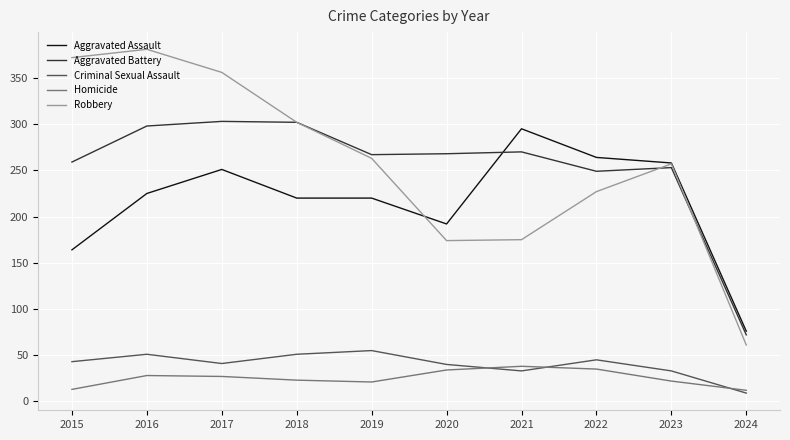

What is the sum of the Robbery values at 2015 and 2017?

728